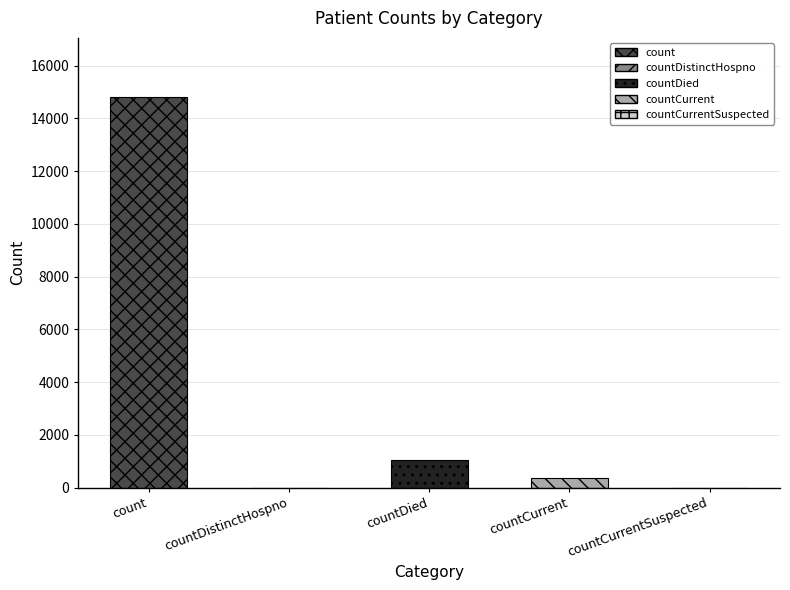

What is the label of the 4th bar from the right?

countDistinctHospno